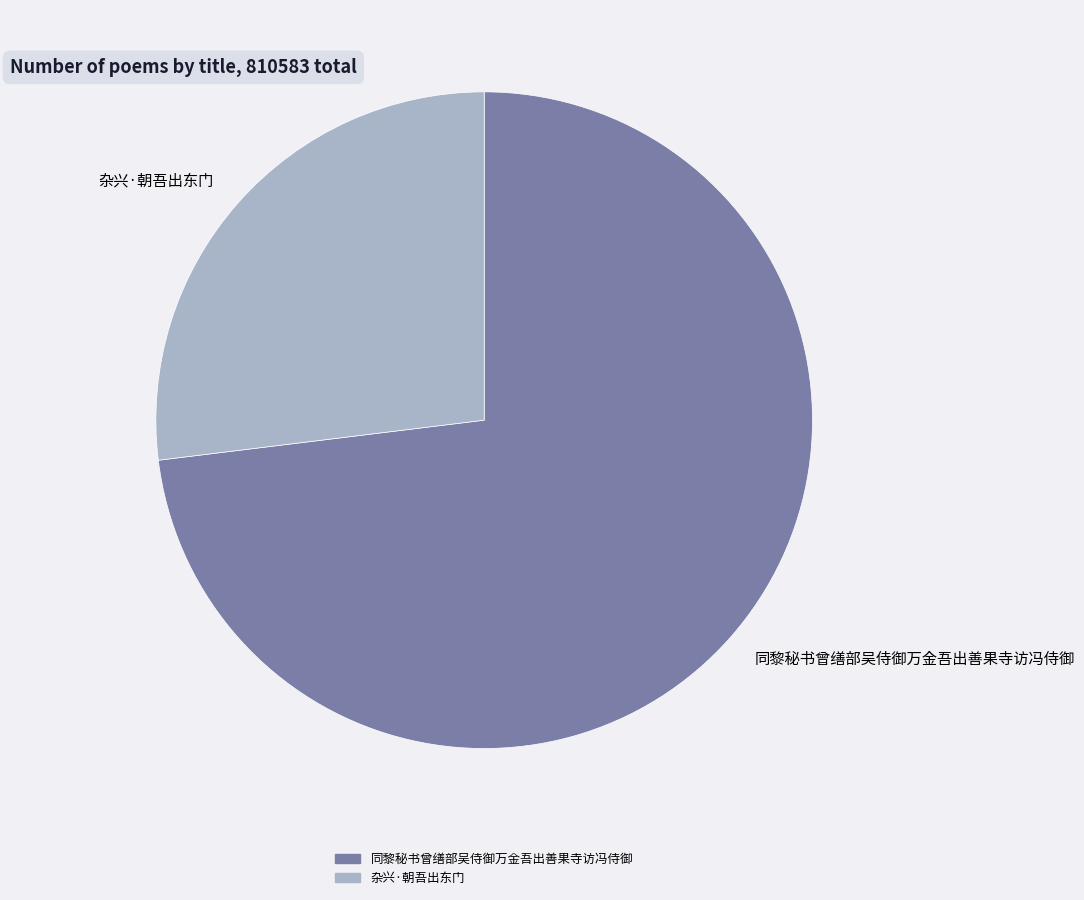

Rank the categories by value from lowest to highest.

杂兴·朝吾出东门, 同黎秘书曾缮部吴侍御万金吾出善果寺访冯侍御